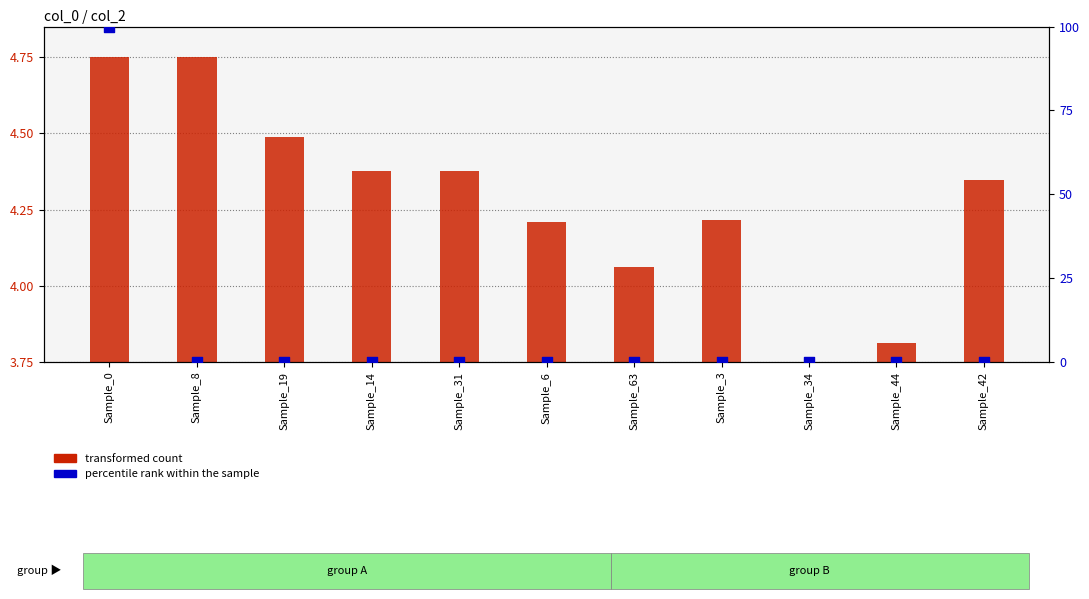

At which category is the sum across all series the highest?

Sample_0